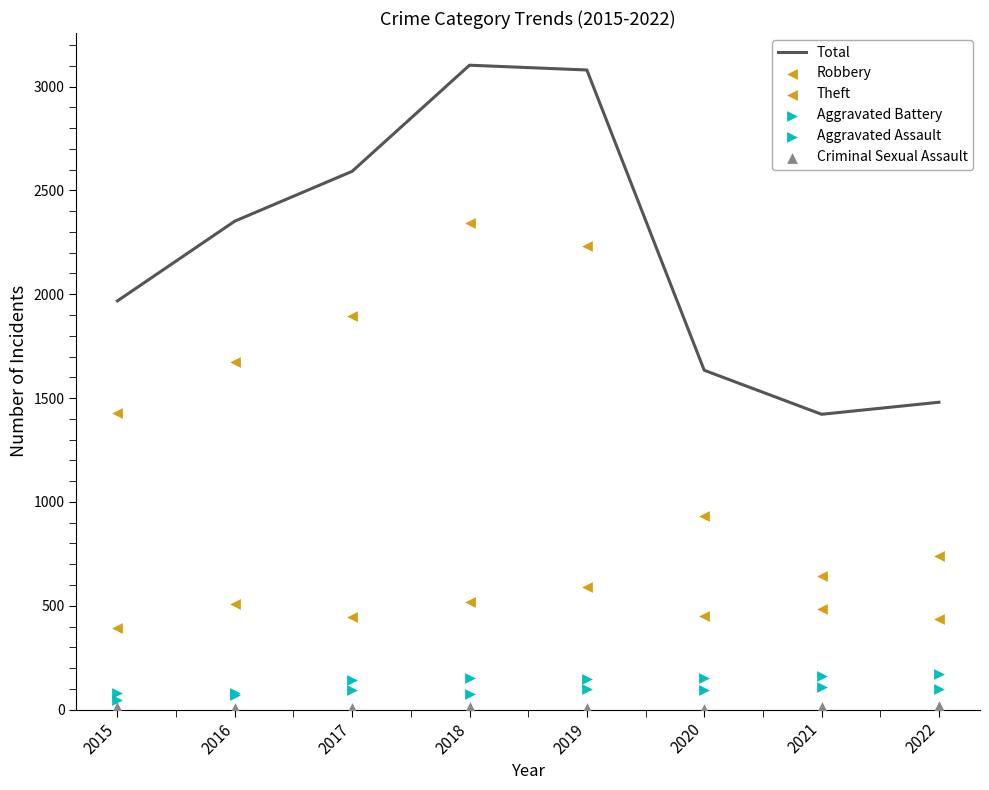

Which series has the largest total across all categories?

Total